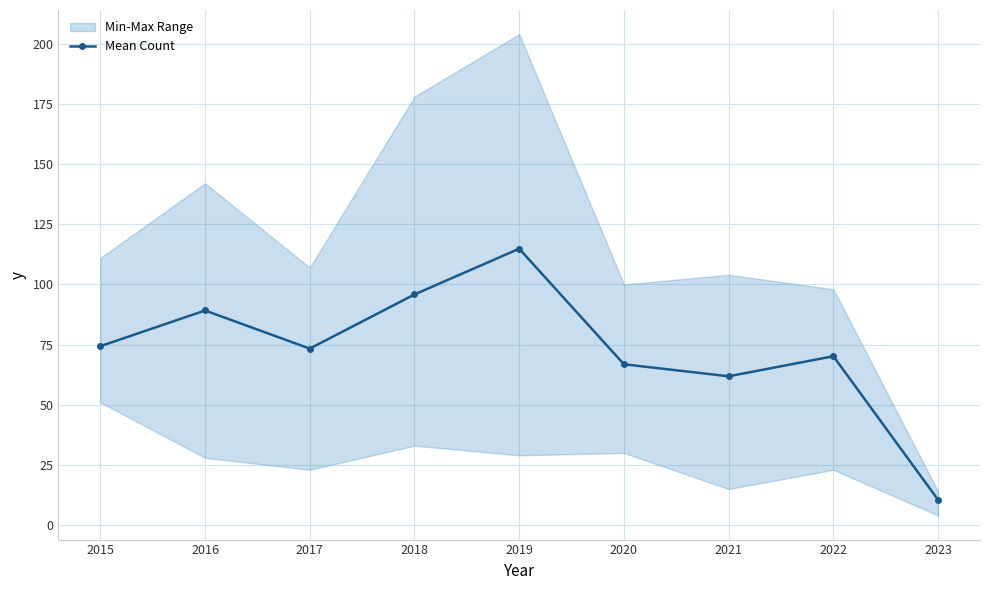

Reading left to right, extract all data points from this chart.

74.3	89.2	73.3	95.8	114.8	66.8	61.8	70.2	10.5